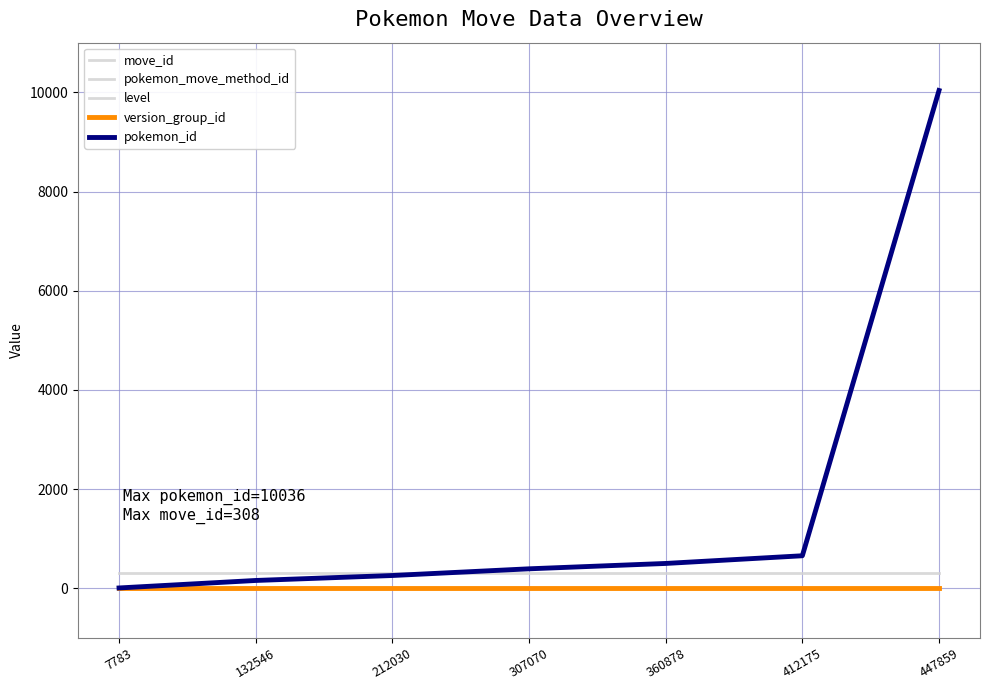

The version_group_id series shows 15 at 307070. True or false?

True